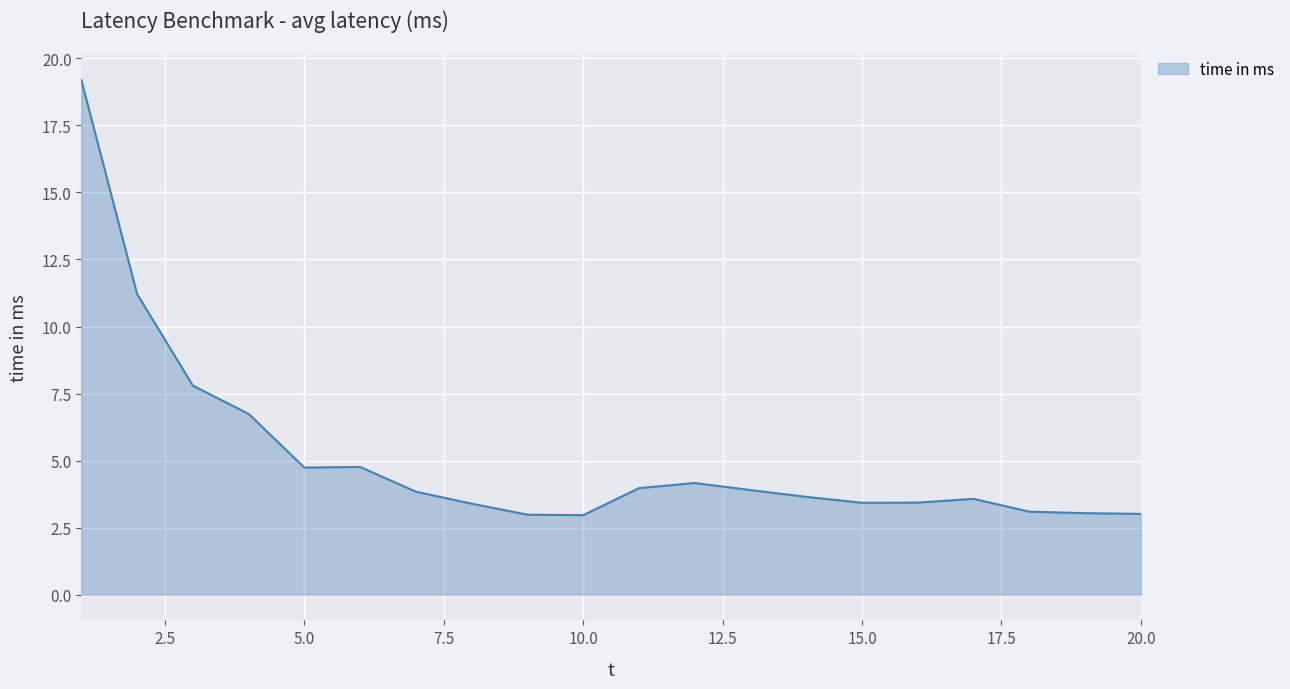

What is the minimum value shown in the chart?

3.0